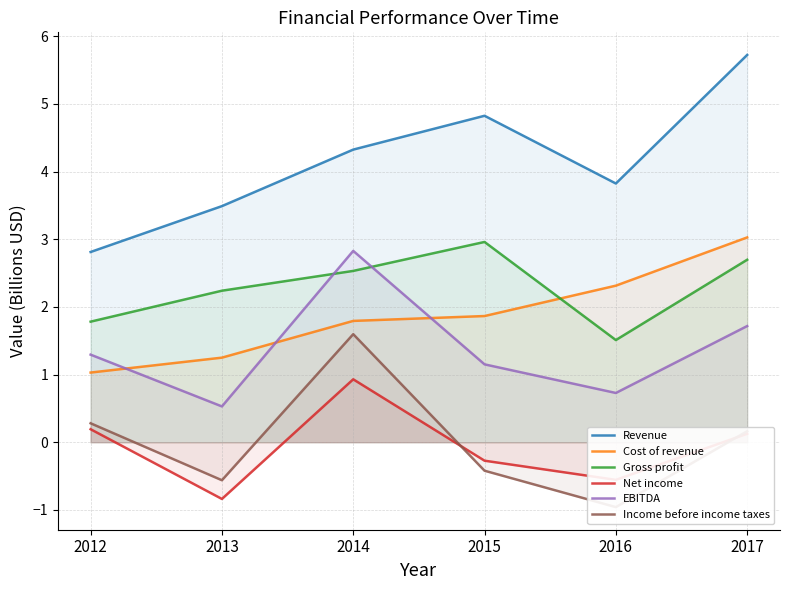

Rank the categories by Cost of revenue value from highest to lowest.

2017, 2016, 2015, 2014, 2013, 2012